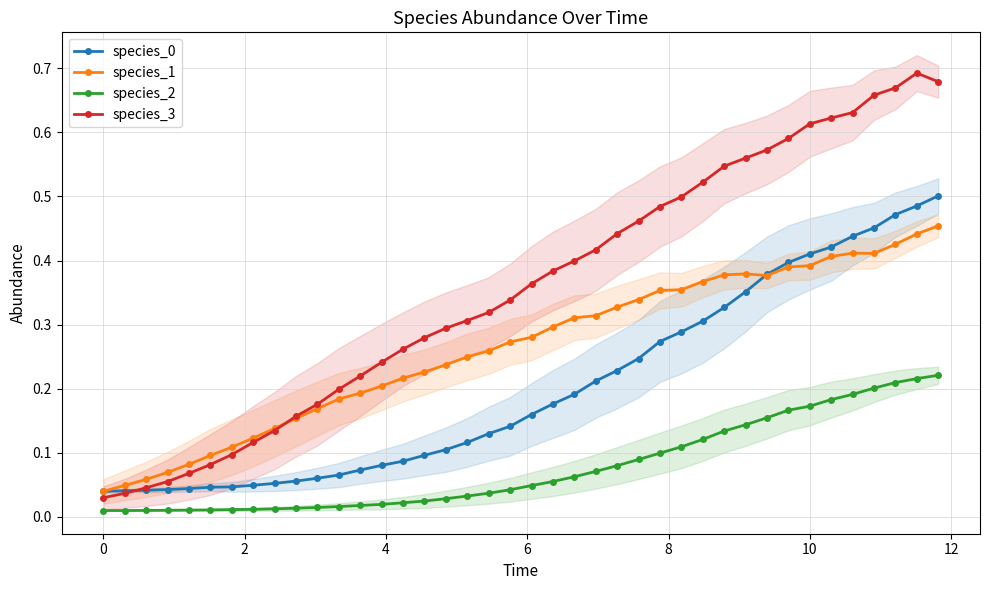

What are all the series names shown in the legend?

species_0, species_1, species_2, species_3